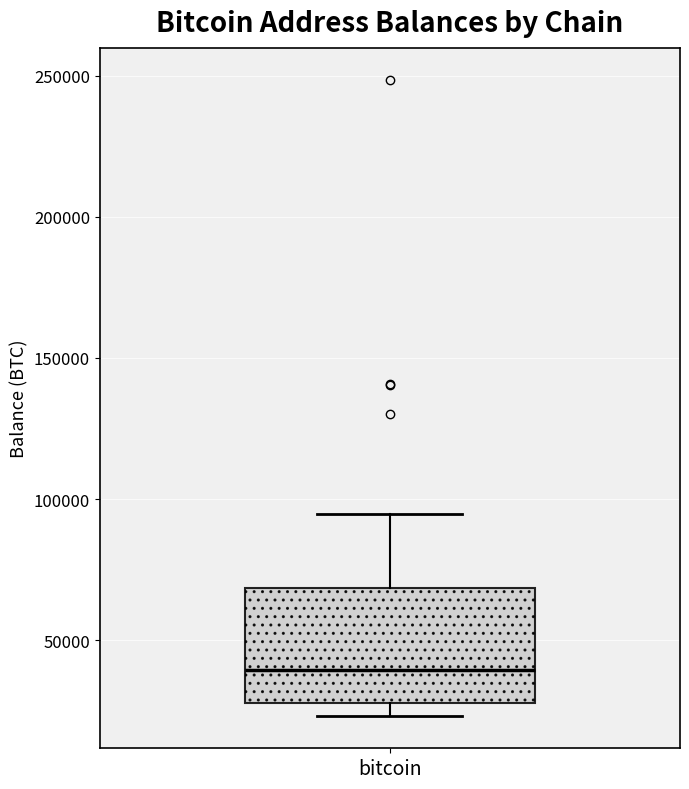

Where does the median line of the box for bitcoin sit on the y-axis? The values are not printed on the chart, so give them approximately, as read against the axis.

40000